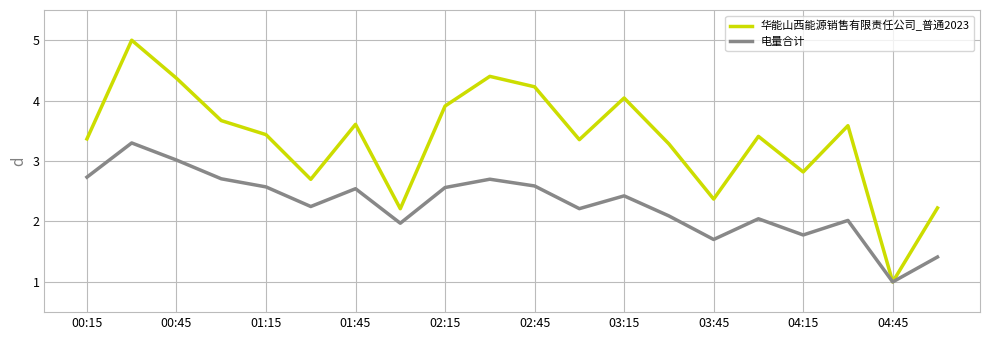

What is the maximum value shown in the chart?

5.0